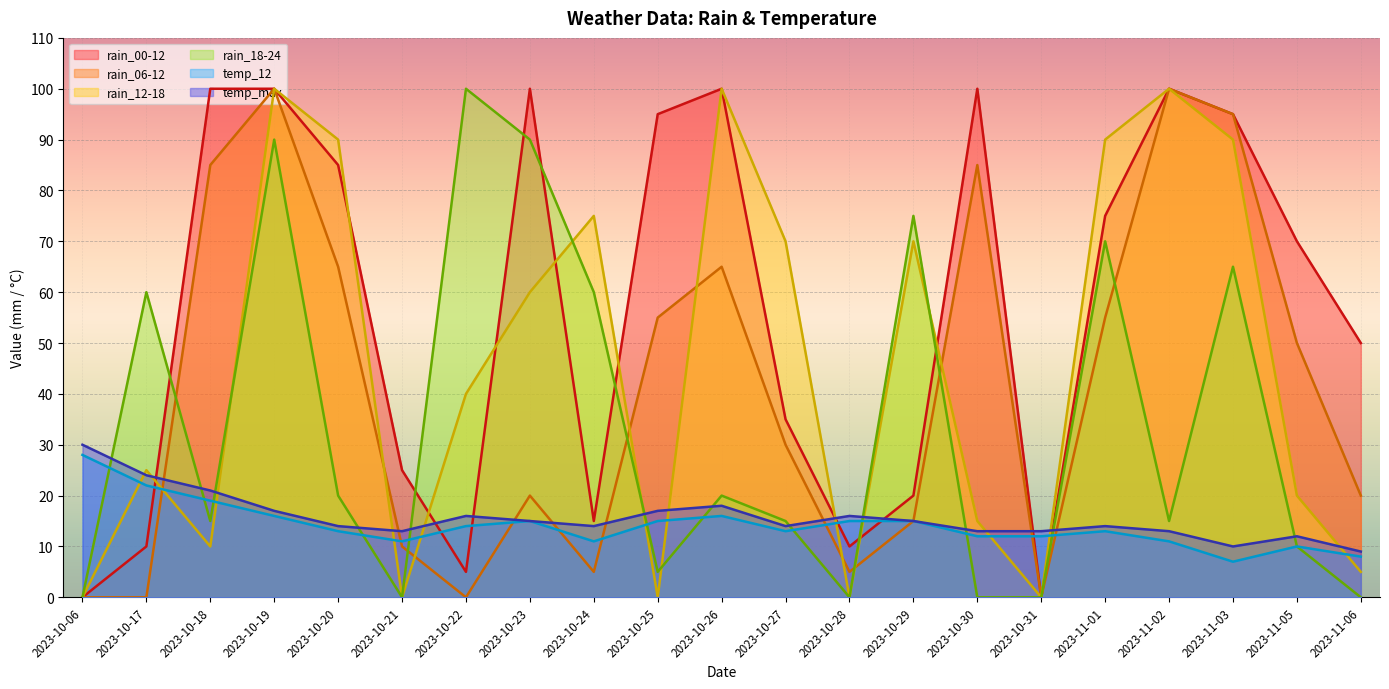

Where is the first local minimum for rain_18-24?

2023-10-18